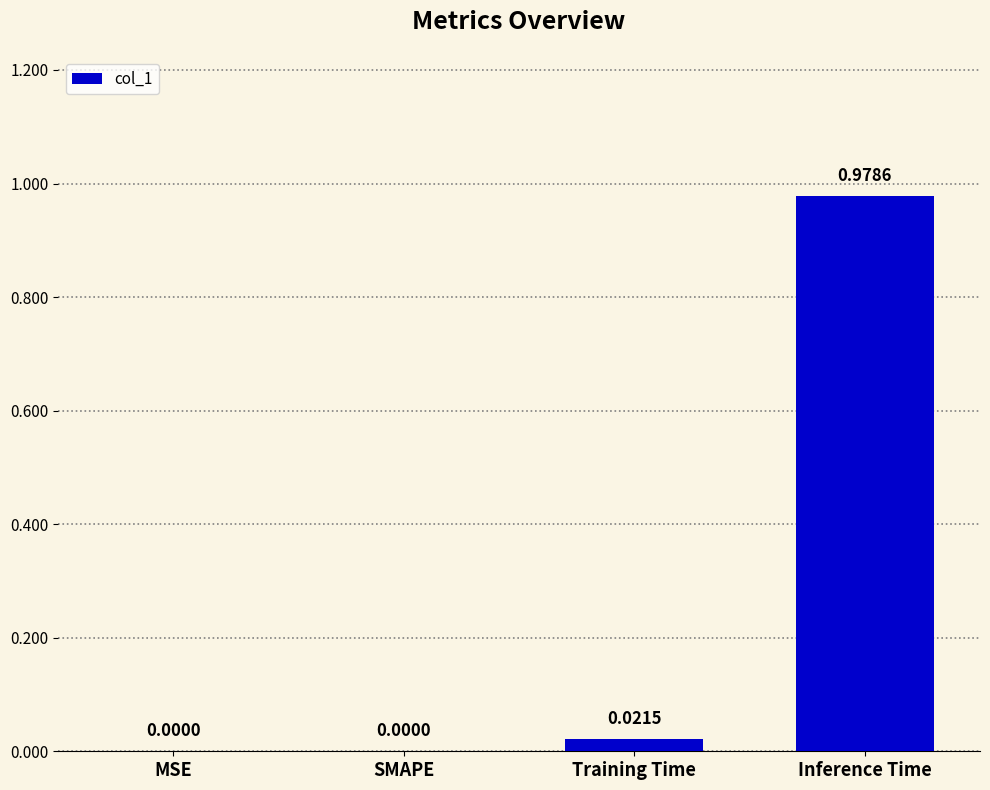

What is the change in value from SMAPE to Inference Time?

+1.0